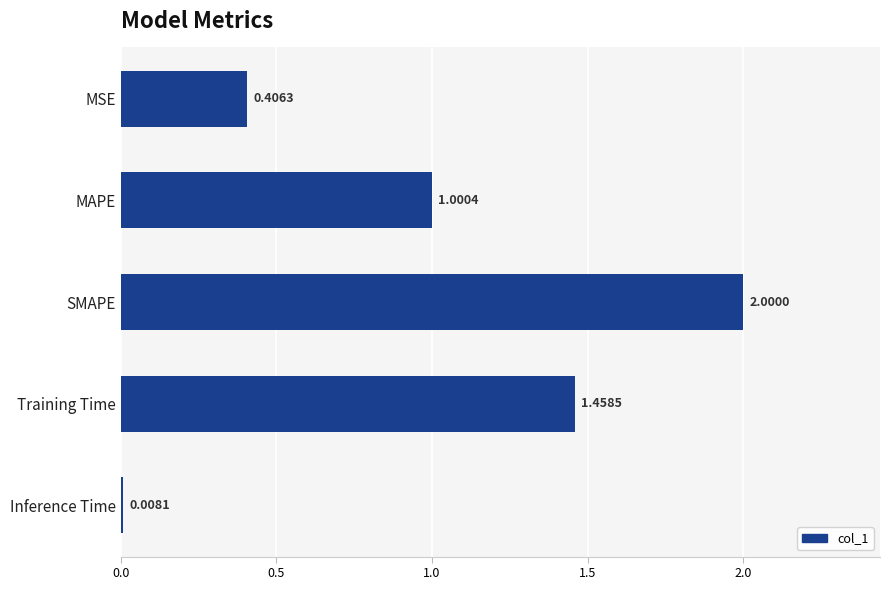

Approximately how many times larger is the value at MAPE compared to Training Time?

0.7